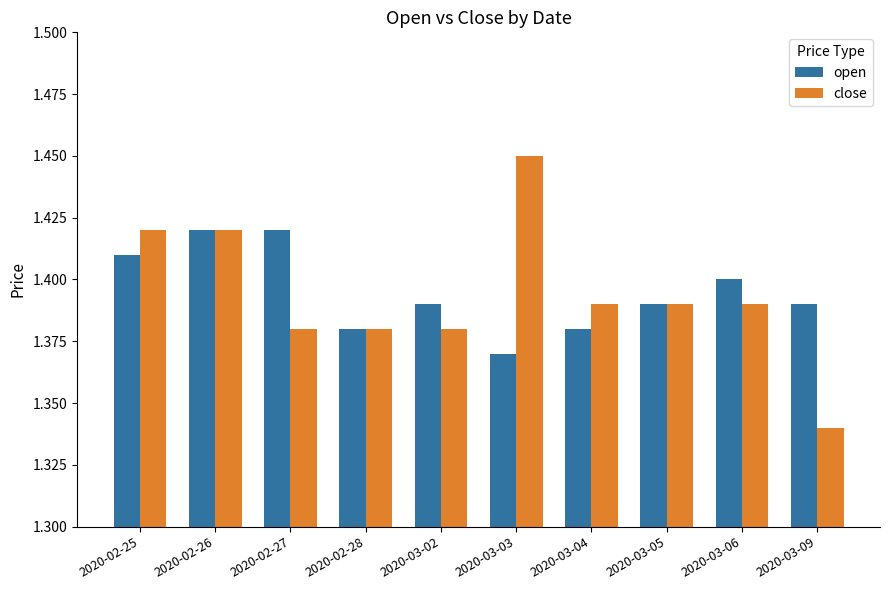

Rank the series by their maximum value, from highest to lowest.

close, open